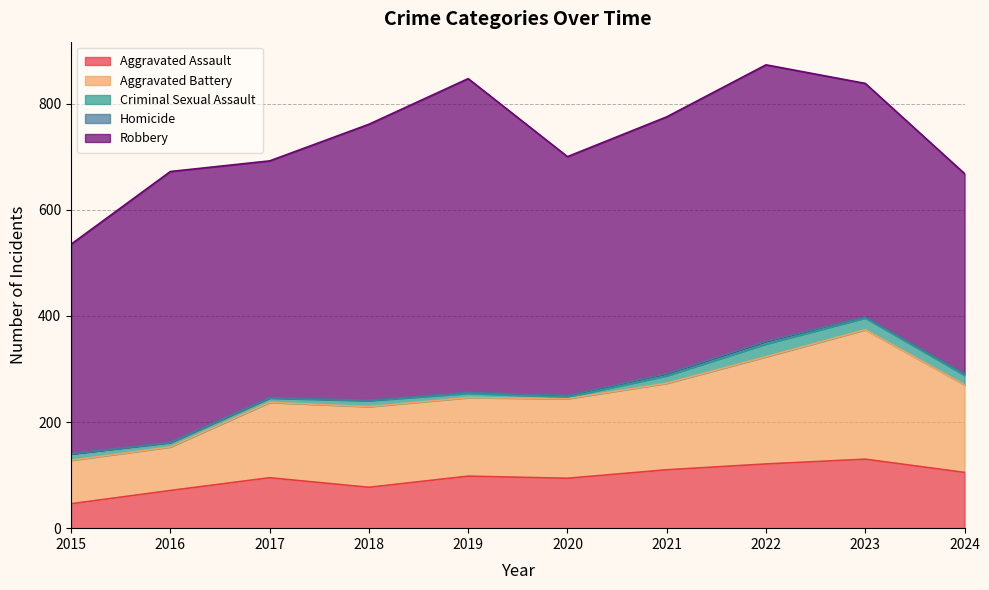

True or false: Criminal Sexual Assault and Aggravated Battery intersect in this chart.

False